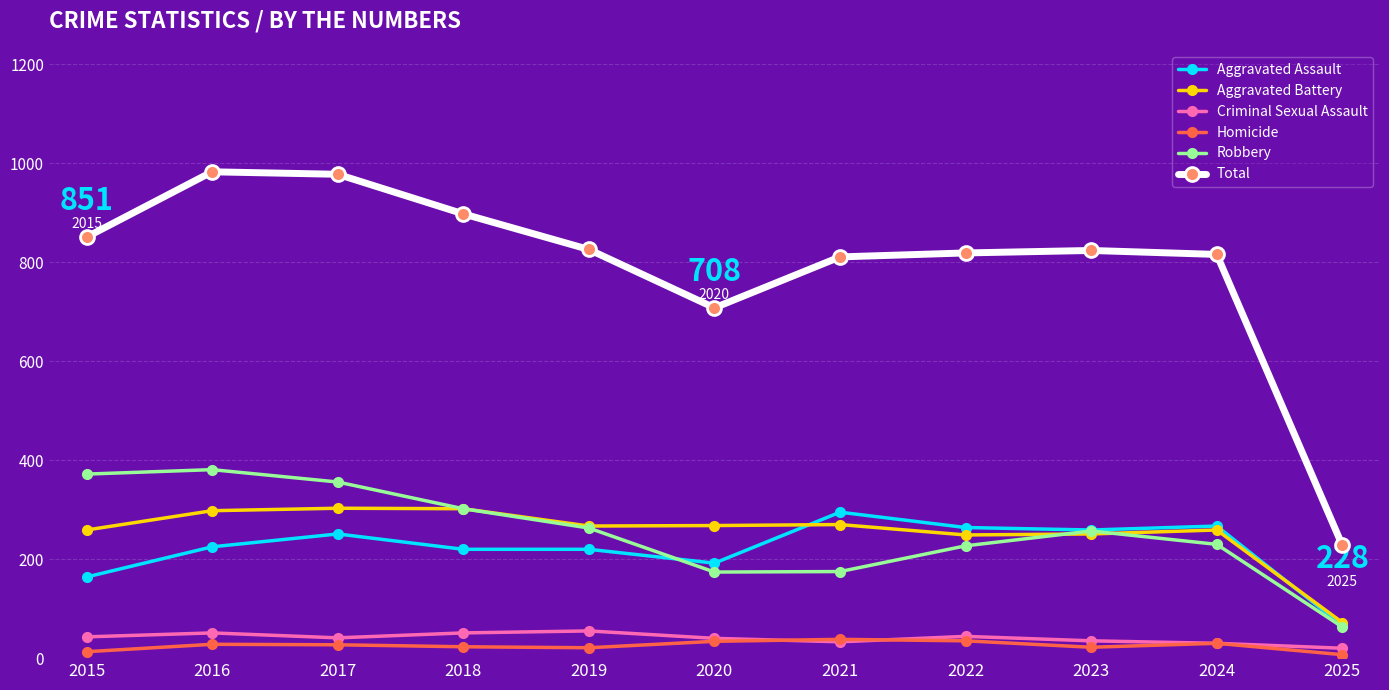

What are all the series names shown in the legend?

Aggravated Assault, Aggravated Battery, Criminal Sexual Assault, Homicide, Robbery, Total